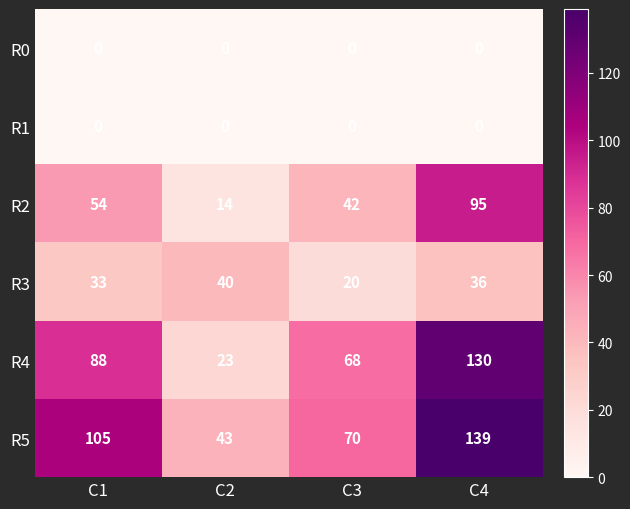

Reading left to right, extract all data points from this chart.

R0: 0	0	0	0
R1: 0	0	0	0
R2: 54	14	42	95
R3: 33	40	20	36
R4: 88	23	68	130
R5: 105	43	70	139